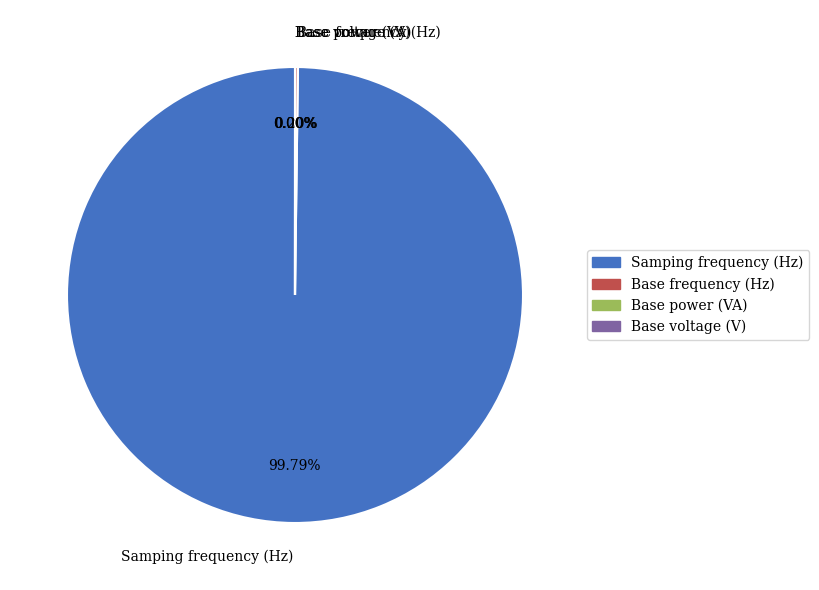

Is there any slice that represents more than half of the pie?

Yes